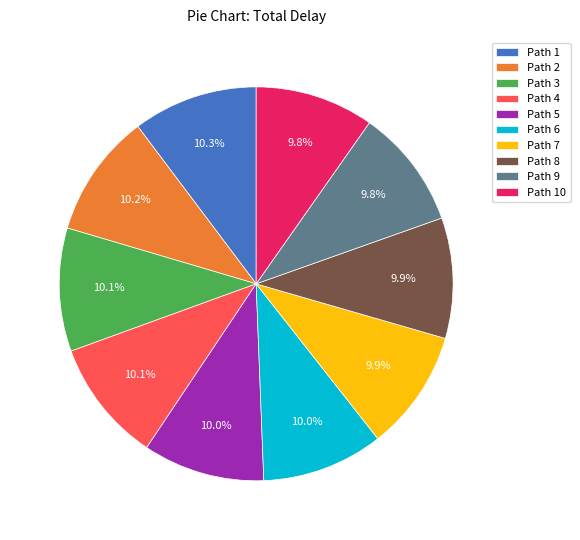

True or false: Path 7 accounts for 16% of the total.

False